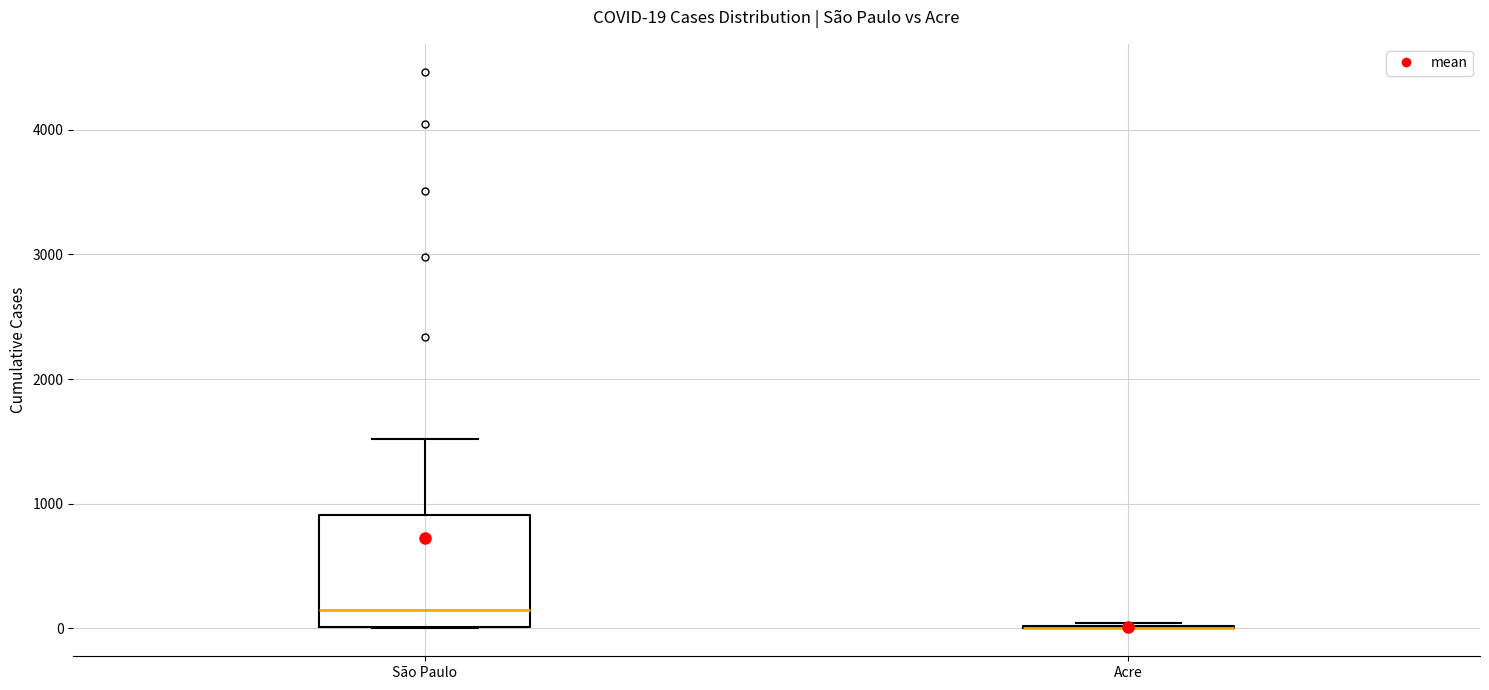

Comparing the boxes themselves (not the whiskers), which one is the tallest?

São Paulo